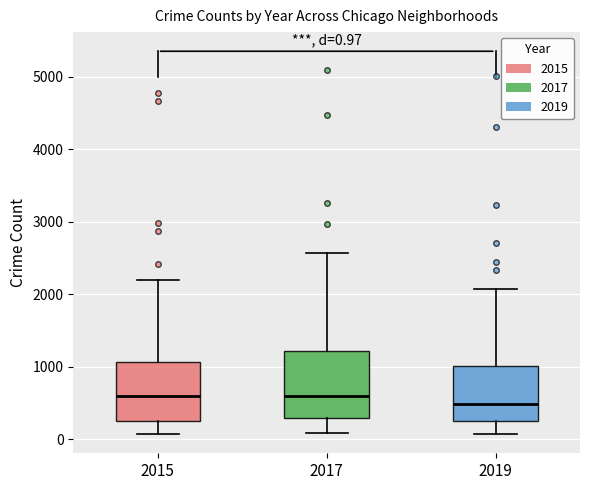

Which box has the lowest median line?

2019